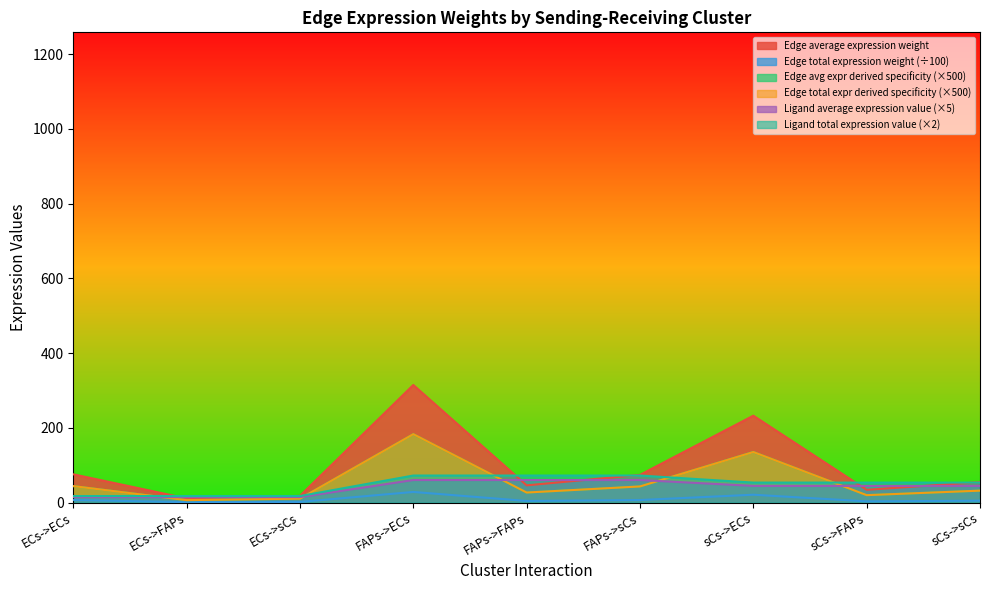

What position from the left is ECs->FAPs?

2